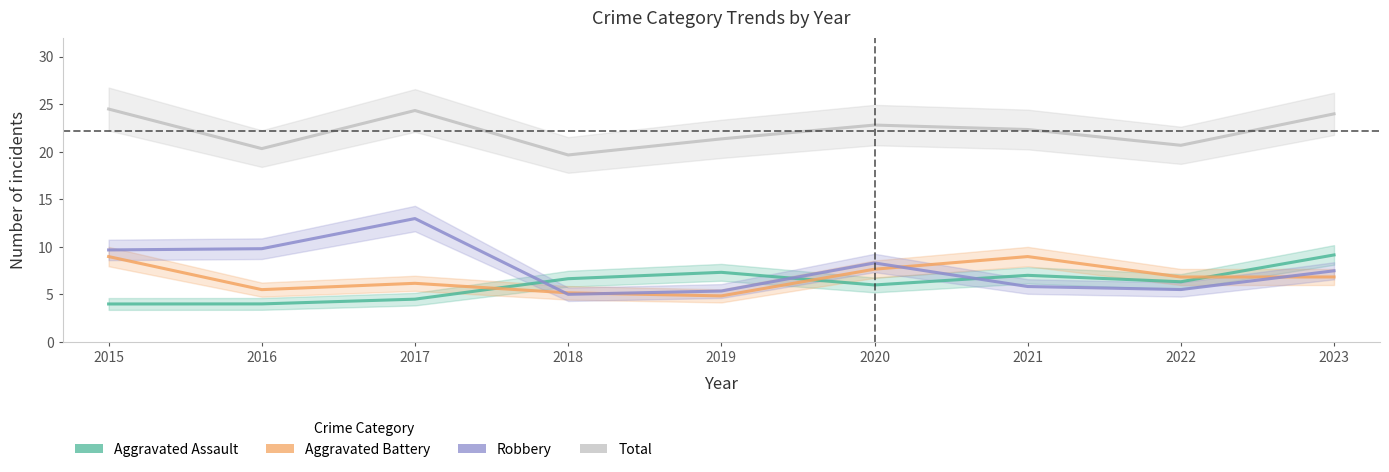

Where does the Aggravated Battery series first go above 6?

2015